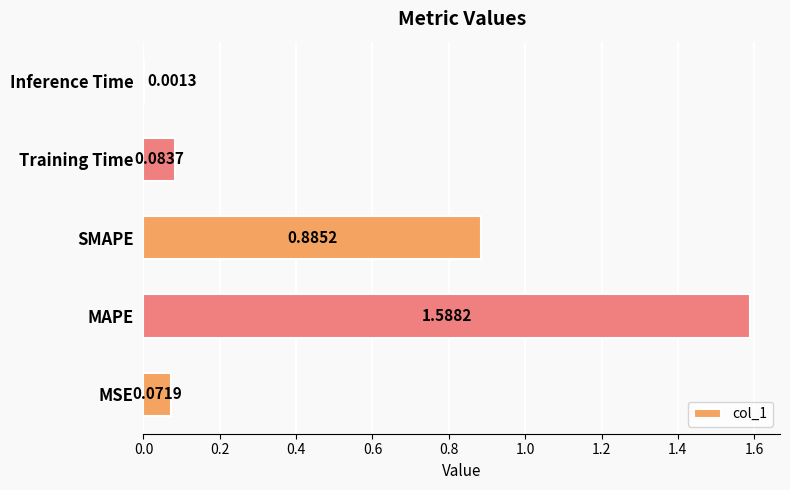

What is the average value?

0.5